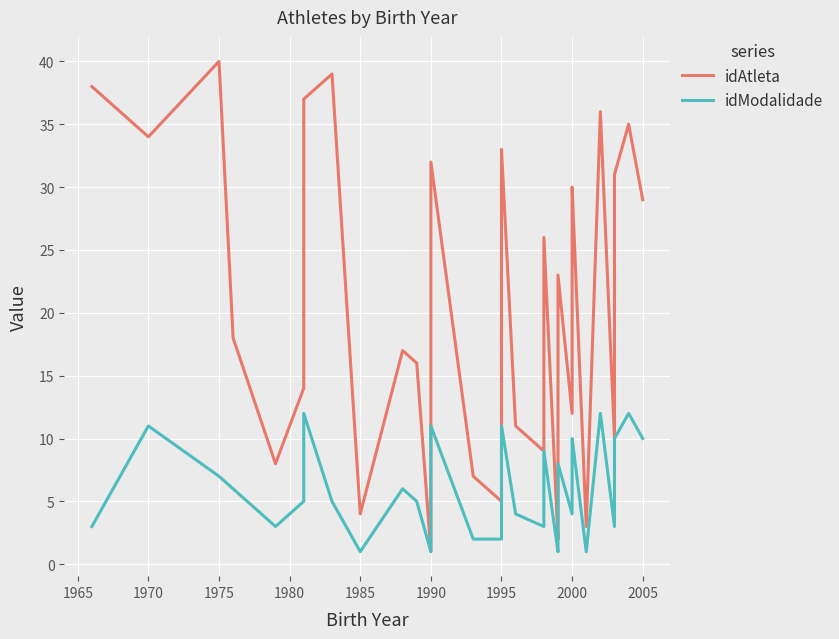

What is the value of the idModalidade point at the 2nd from the left?

11